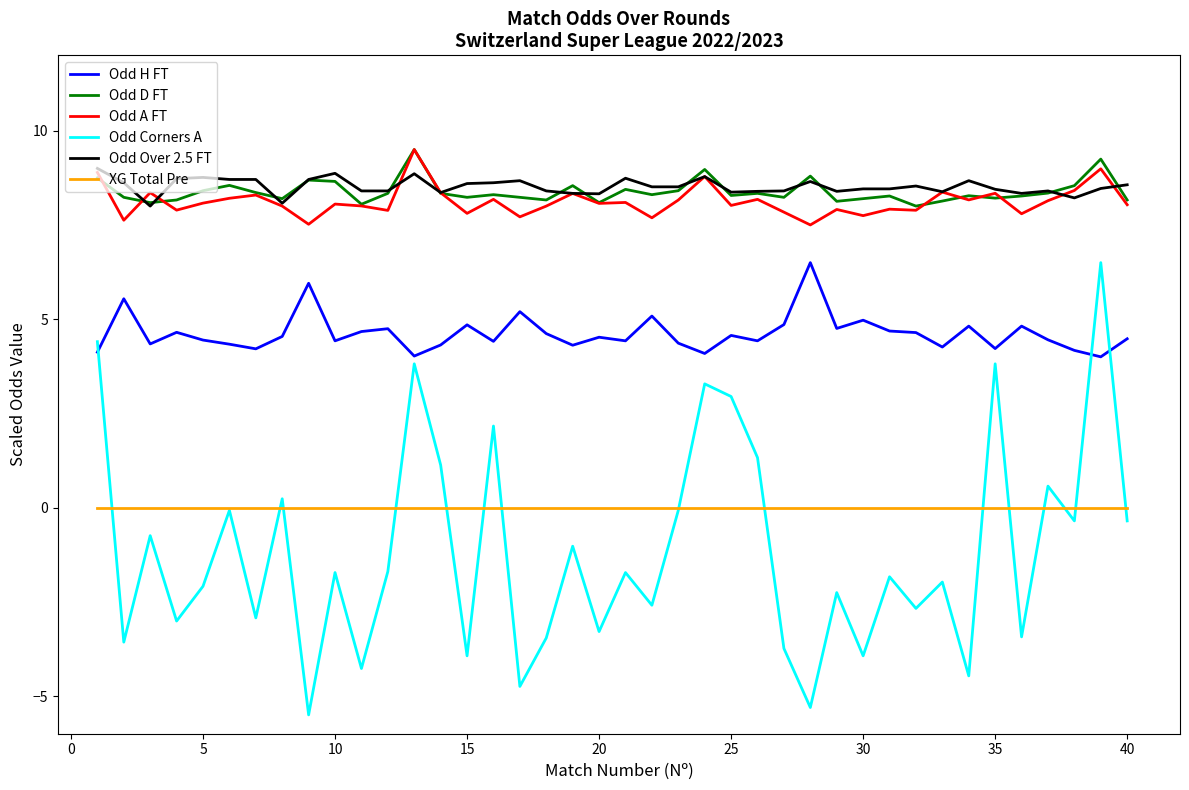

What is the highest value of the Odd A FT series?

9.5